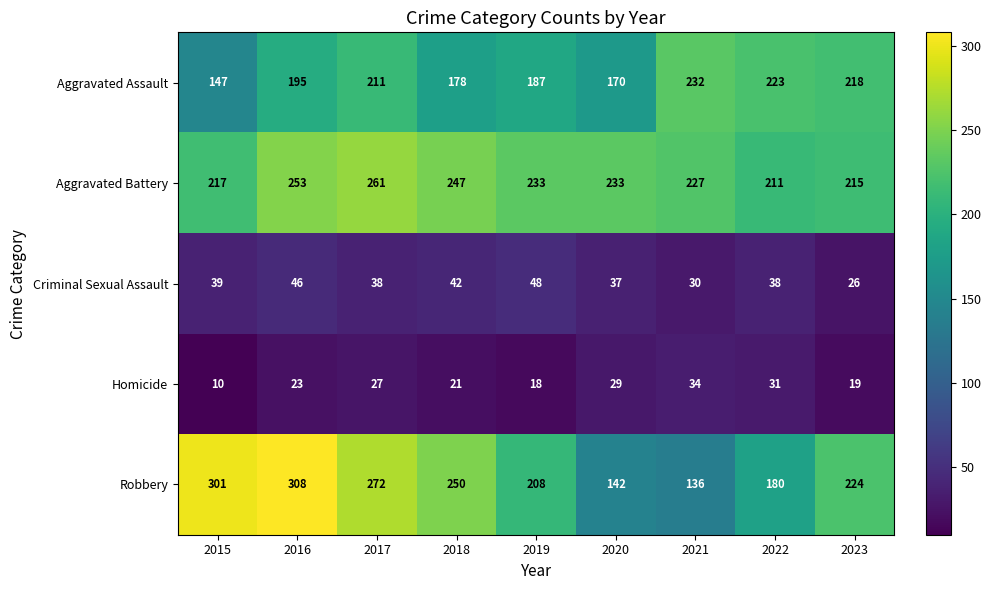

What is the difference between the second highest and second lowest values in the Homicide series?

13